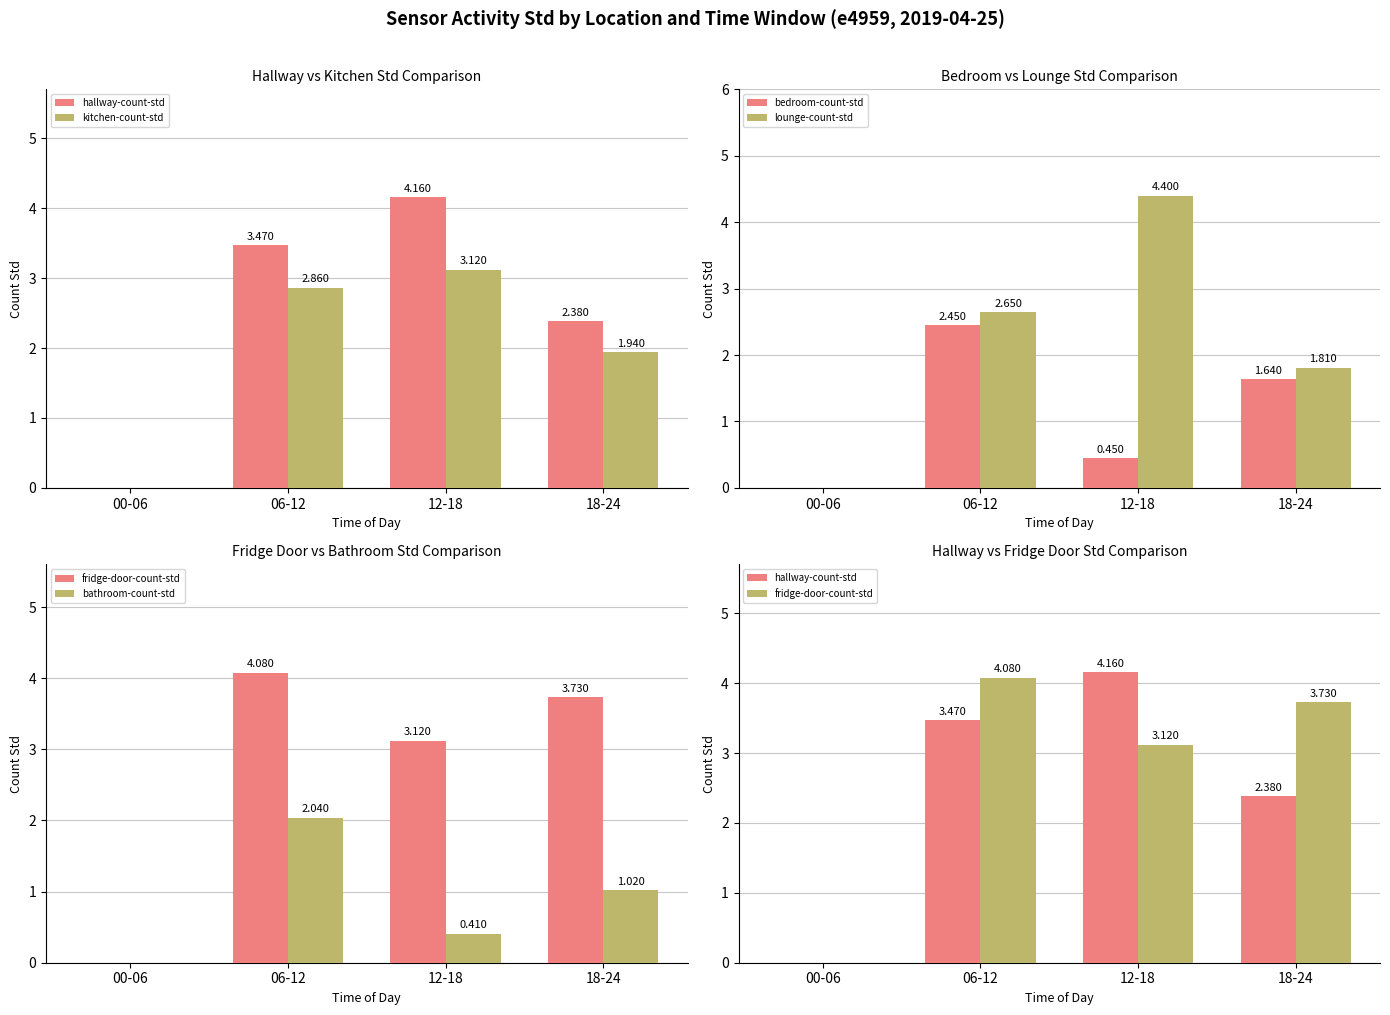

How many positive values does the lounge-count-std series have?

3